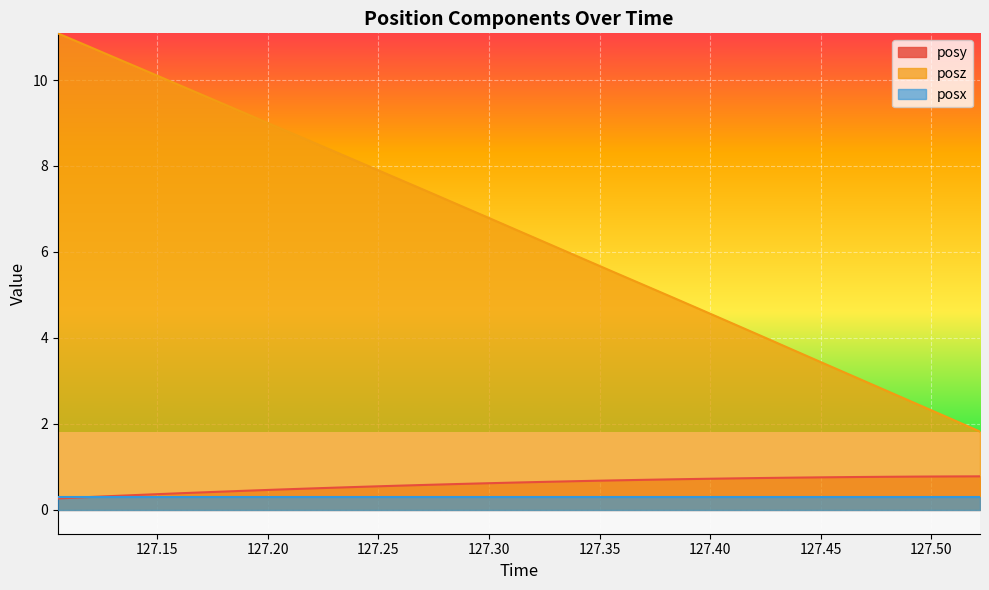

How many series are shown in this chart?

3